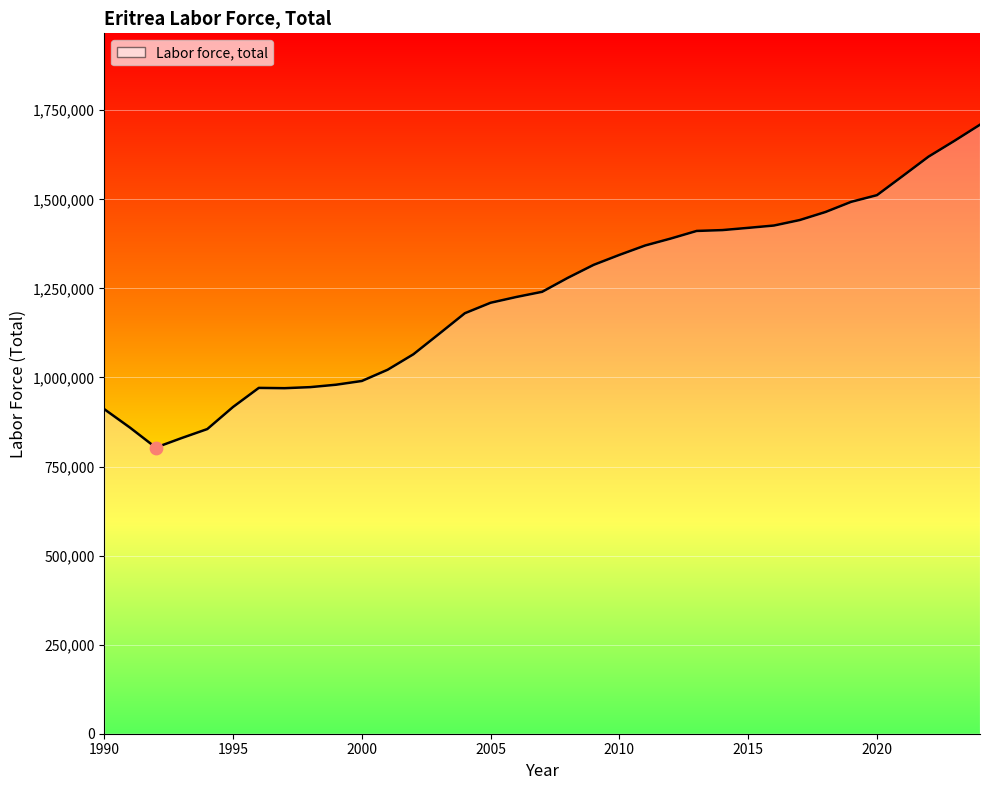

What is the minimum value shown in the chart?

803271